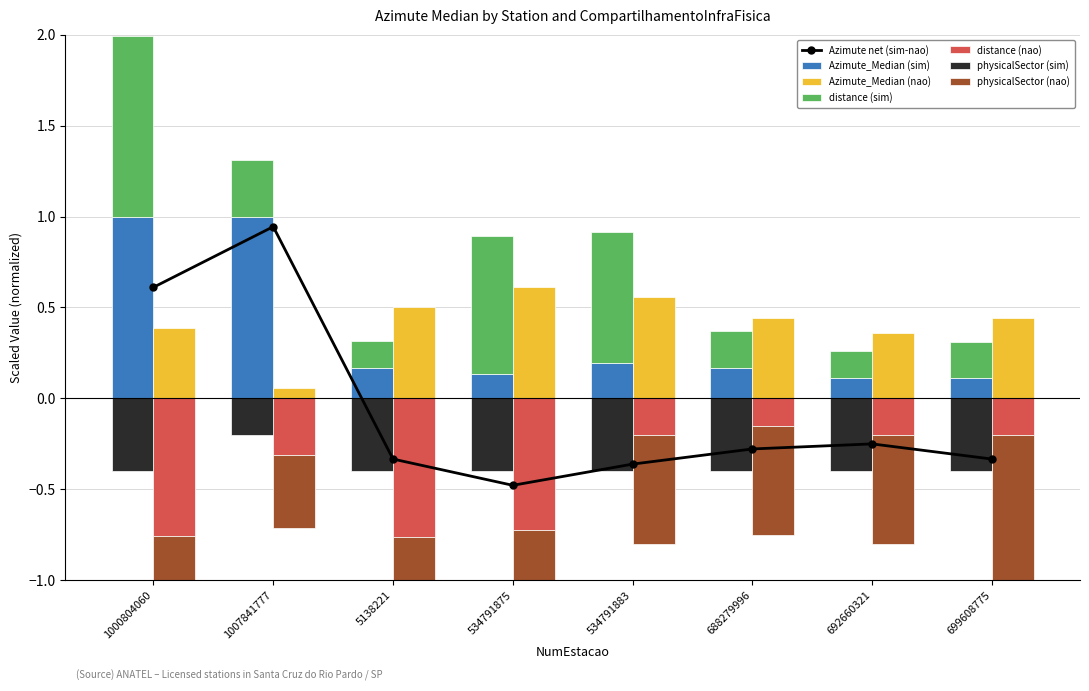

Between 534791883 and 692660321, which series saw the biggest shift?

sim